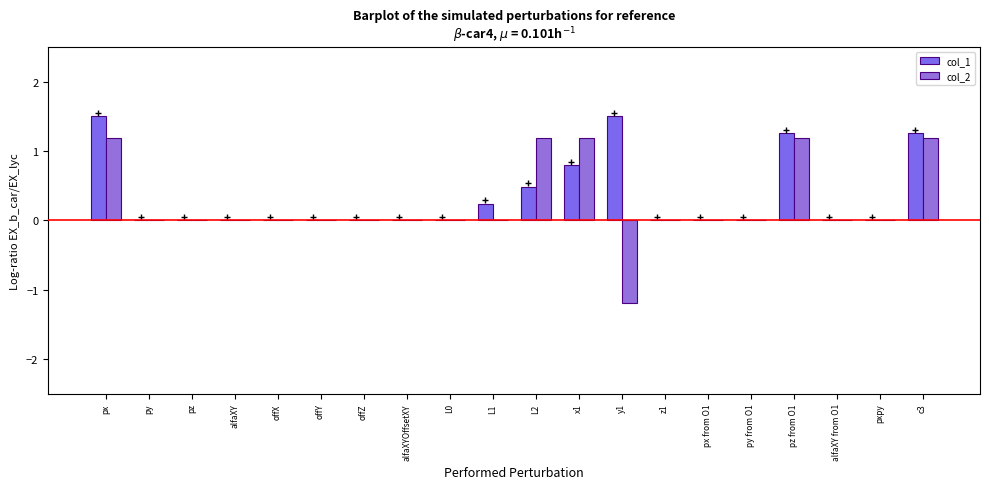

Is it true that col_2 equals 1.6 at offY?

False